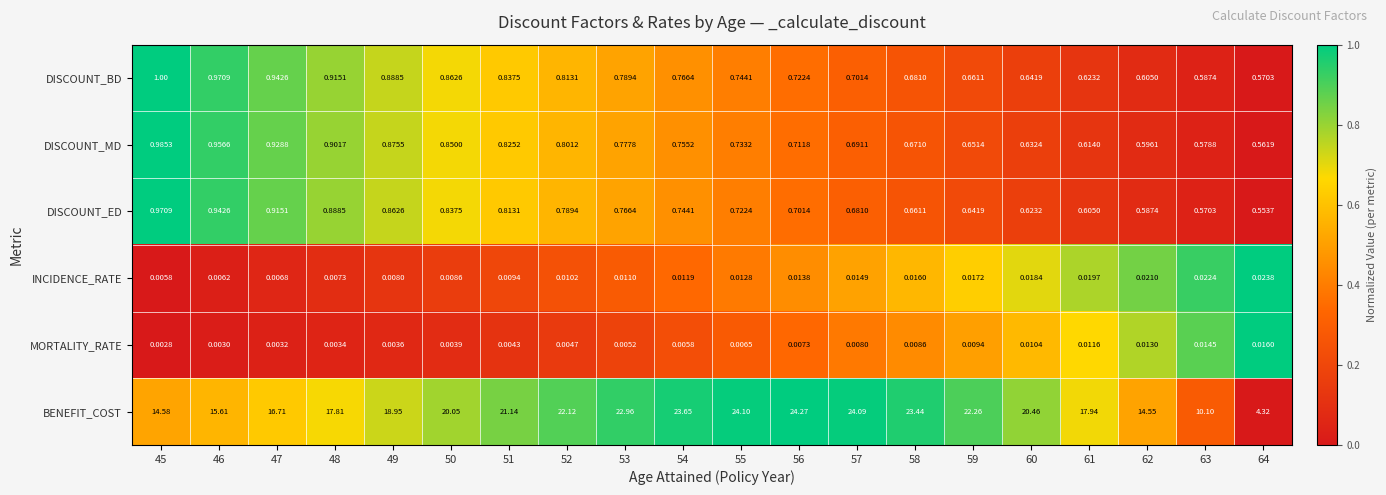

Between 46 and 48, which series saw the biggest shift?

BENEFIT_COST